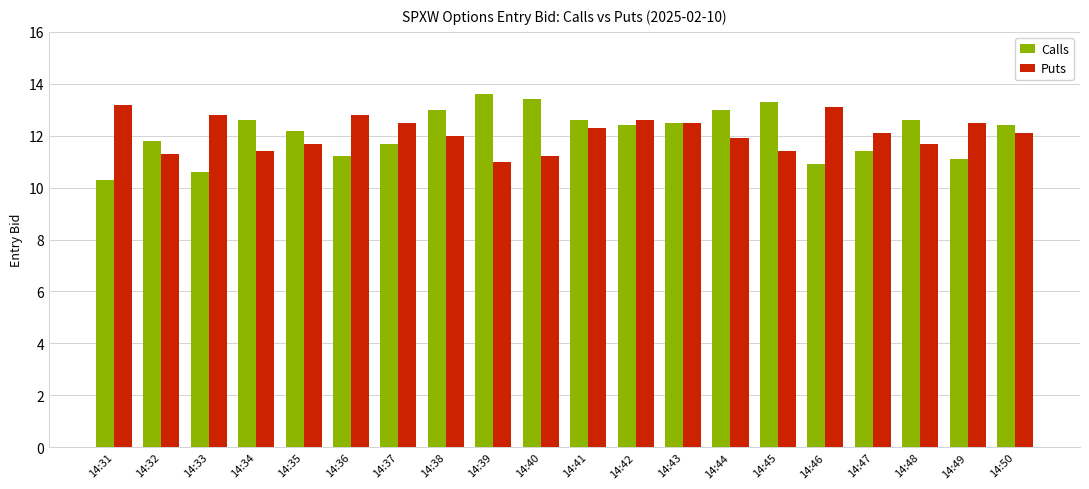

Between 14:43 and 14:46, which series saw the biggest shift?

Calls